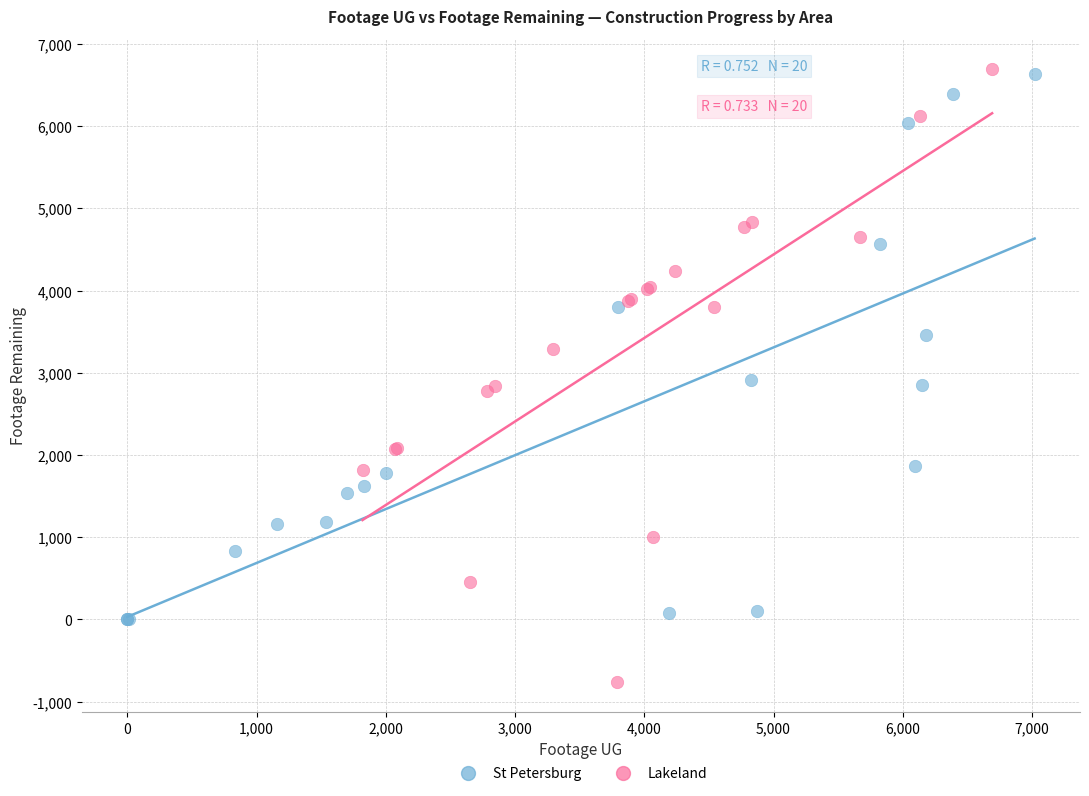

Which series has the widest spread of Y values?

Lakeland